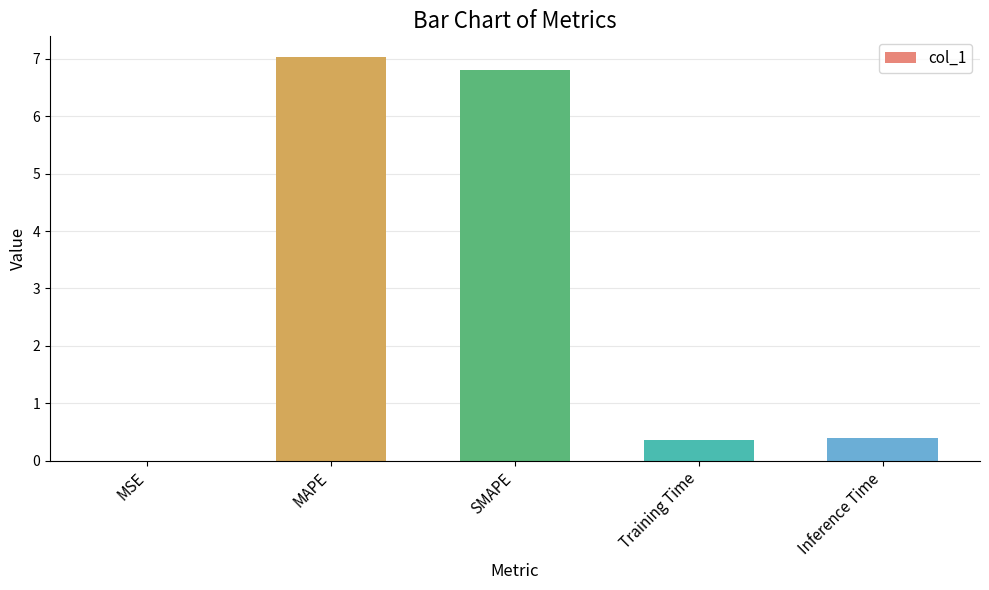

What is the approximate value at Inference Time?

0.4